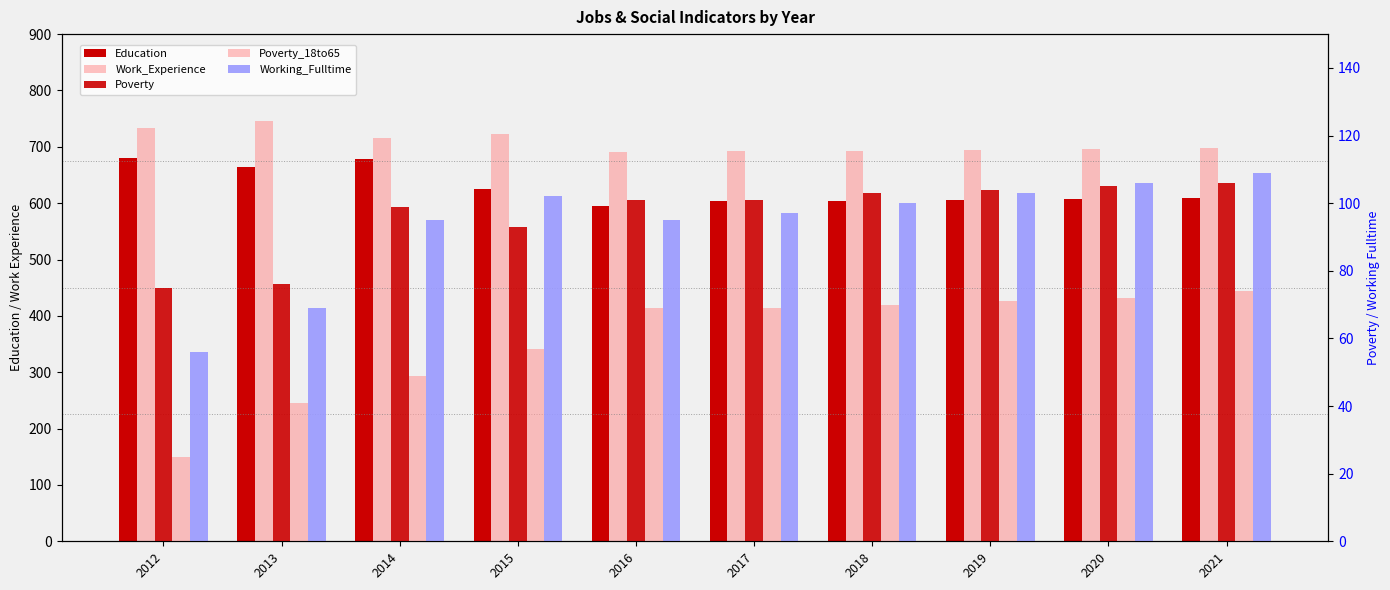

True or false: Work_Experience has a value of 289 at 2020.

False